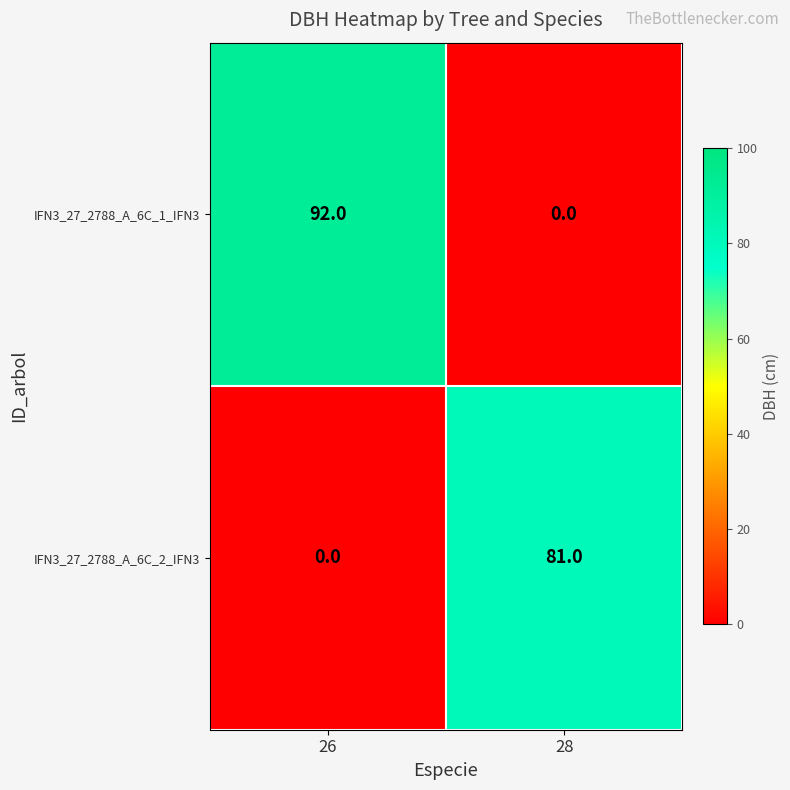

List the labels in order of IFN3_27_2788_A_6C_1_IFN3 value, smallest first.

28, 26